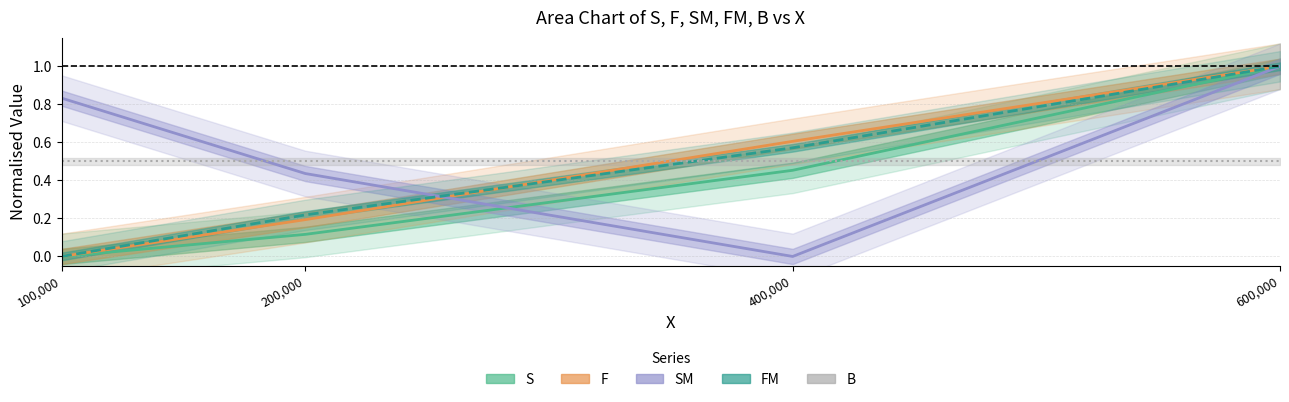

Which series changed the most between 200000 and 600000?

S